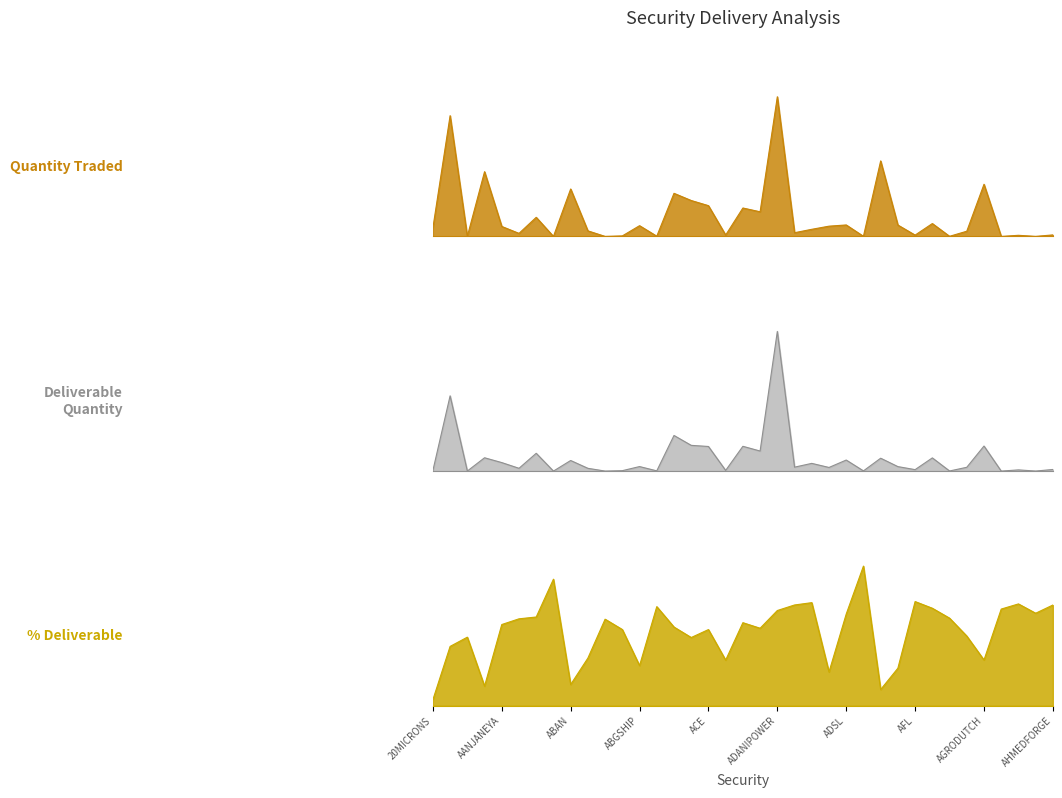

Rank the series at AGRE from highest to lowest value.

% Deliverable, Quantity Traded, Deliverable Quantity